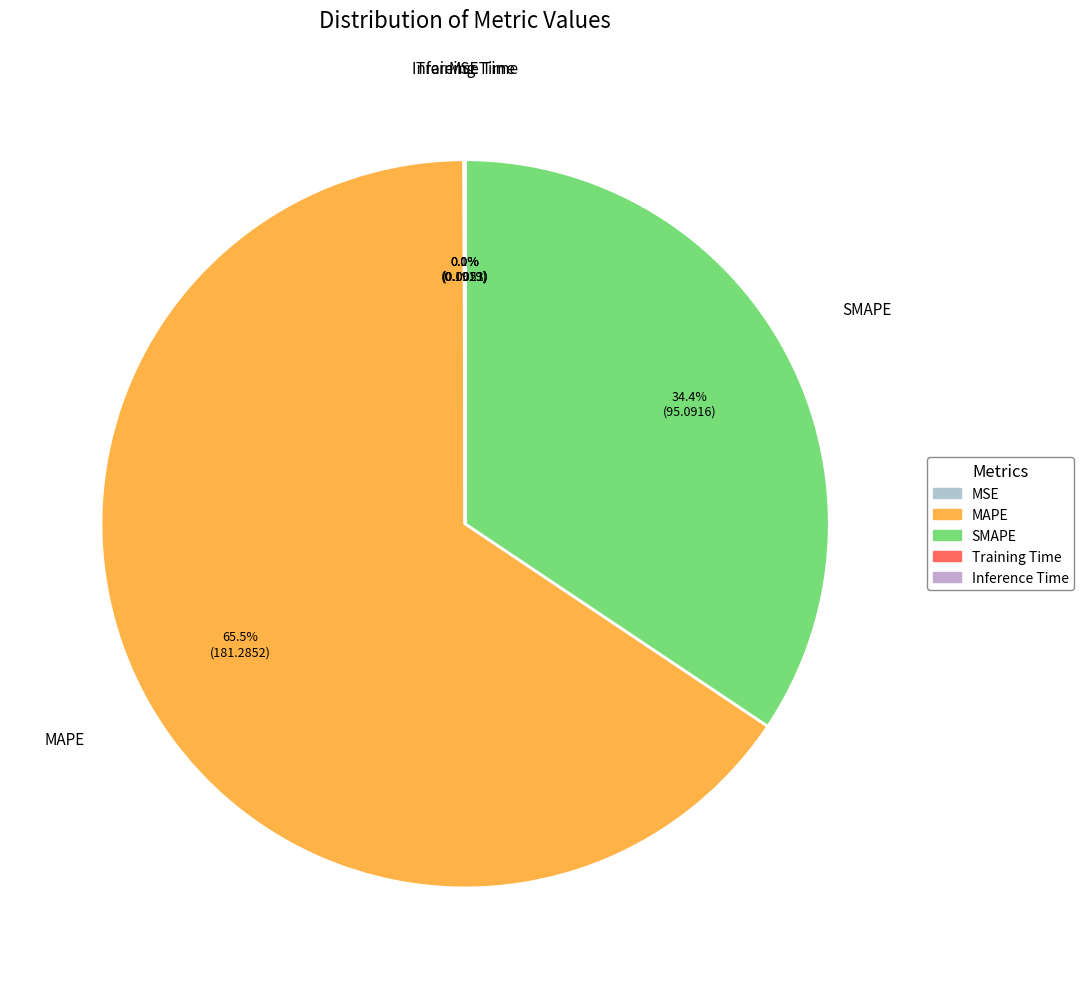

Is MAPE the majority of the pie?

Yes